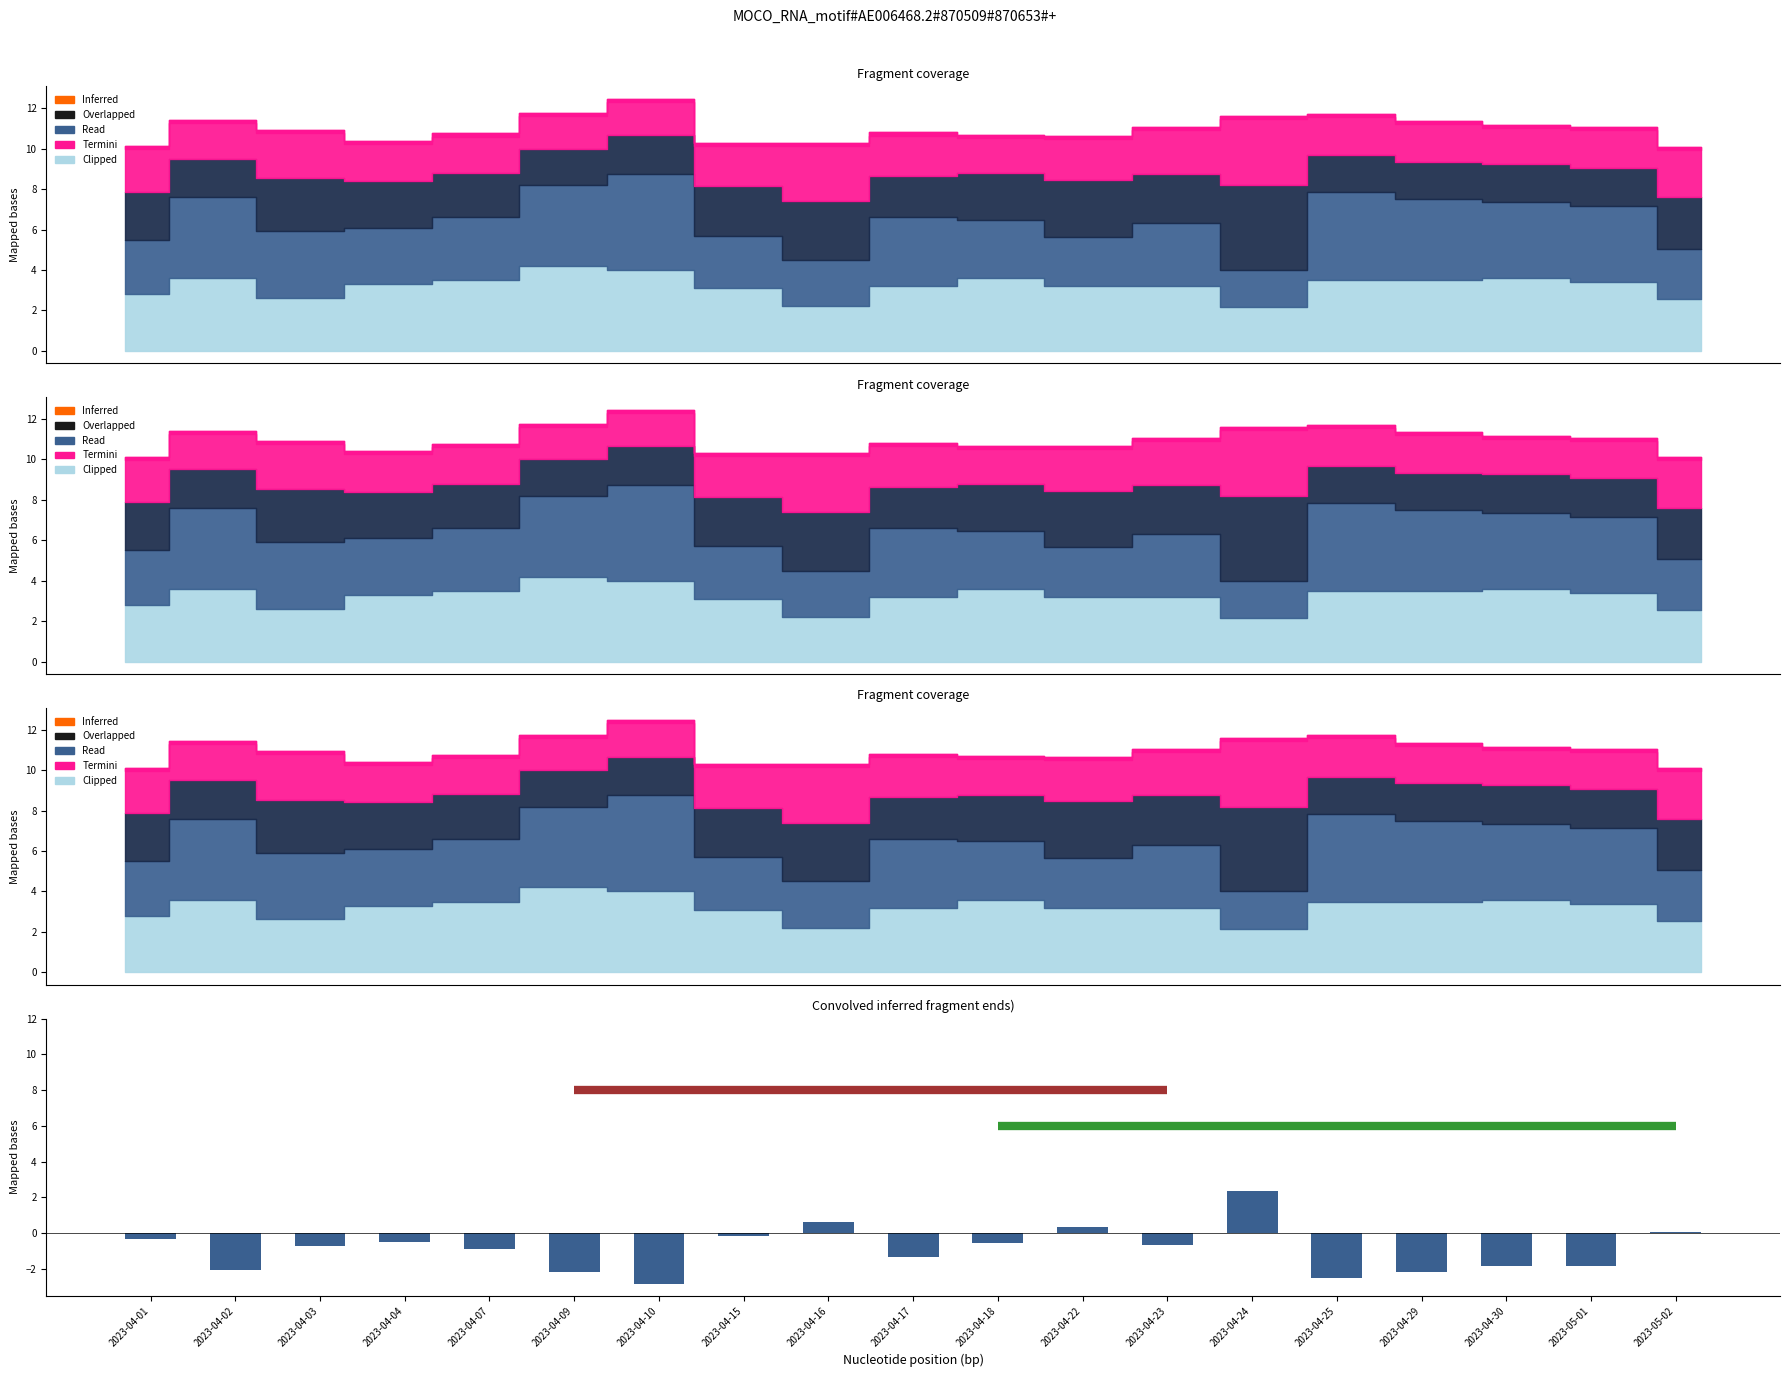

What value does the data have at 2023-05-01?

-1.8